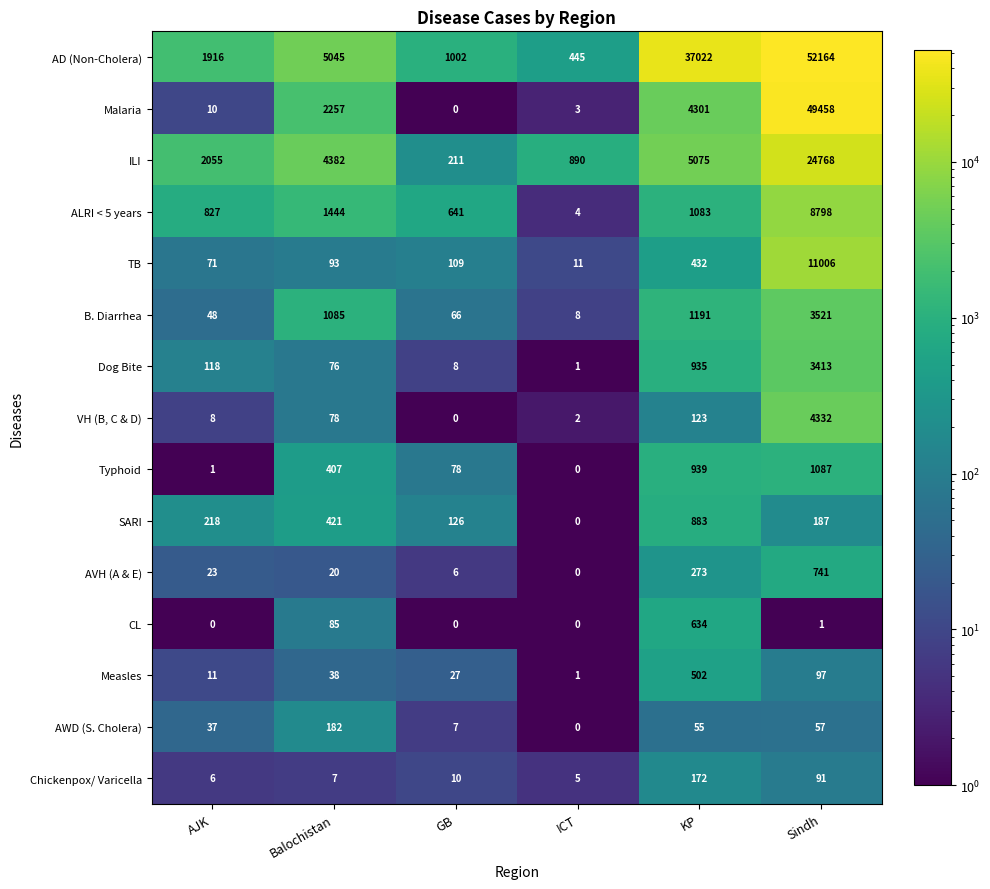

What is the sum of the Chickenpox/ Varicella values at GB and KP?

182